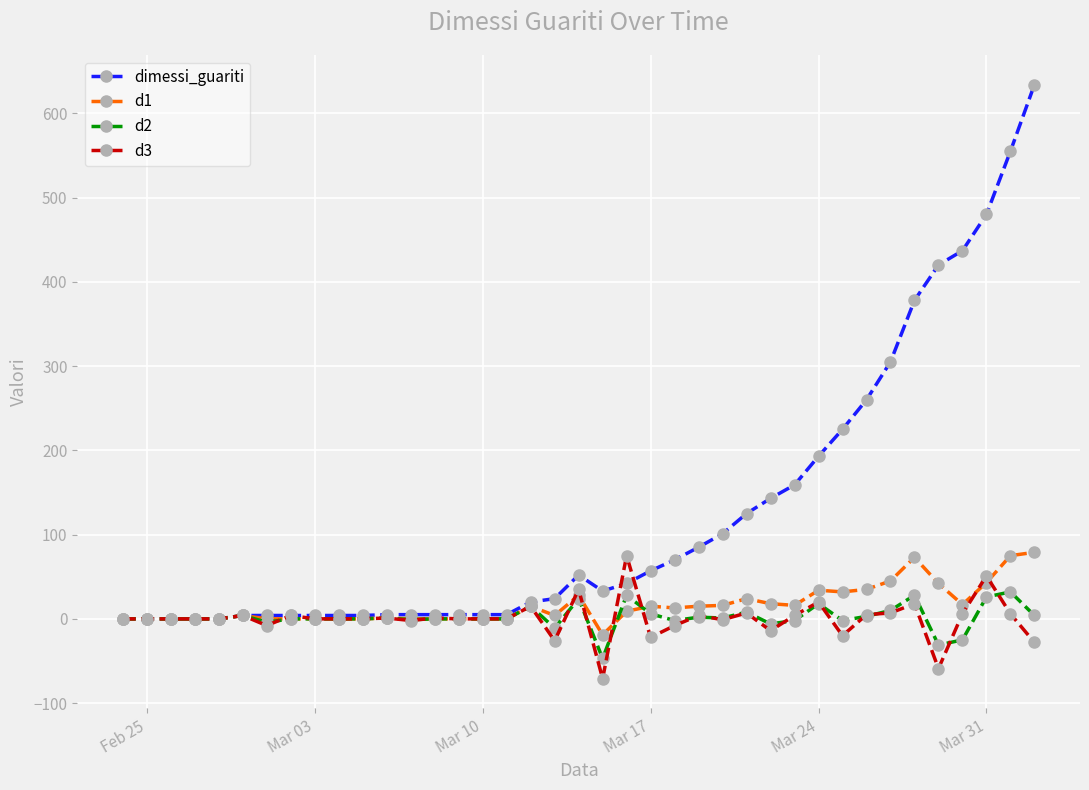

What is the value of the d1 point at the 18th from the left?

15